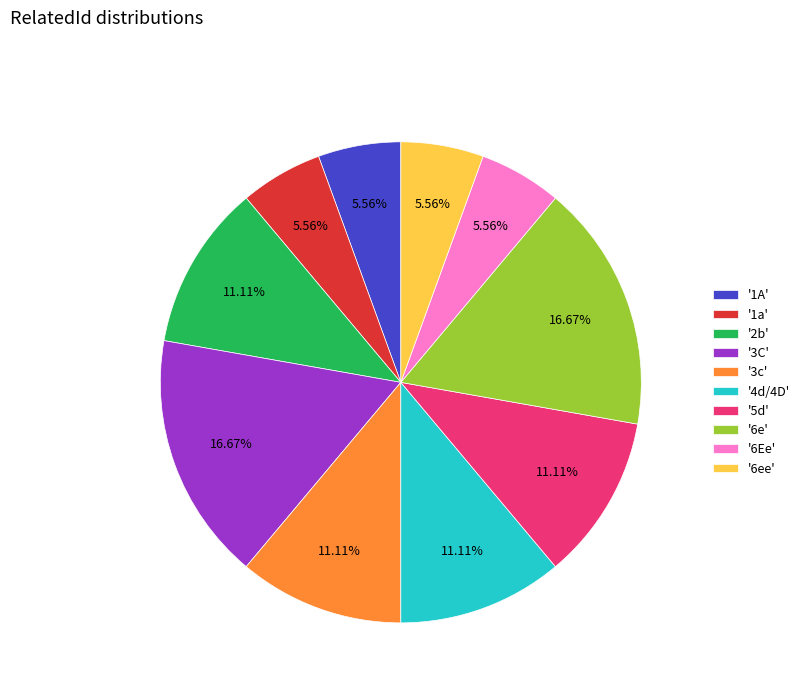

Between '6Ee' and '4d/4D', which is larger?

'4d/4D'